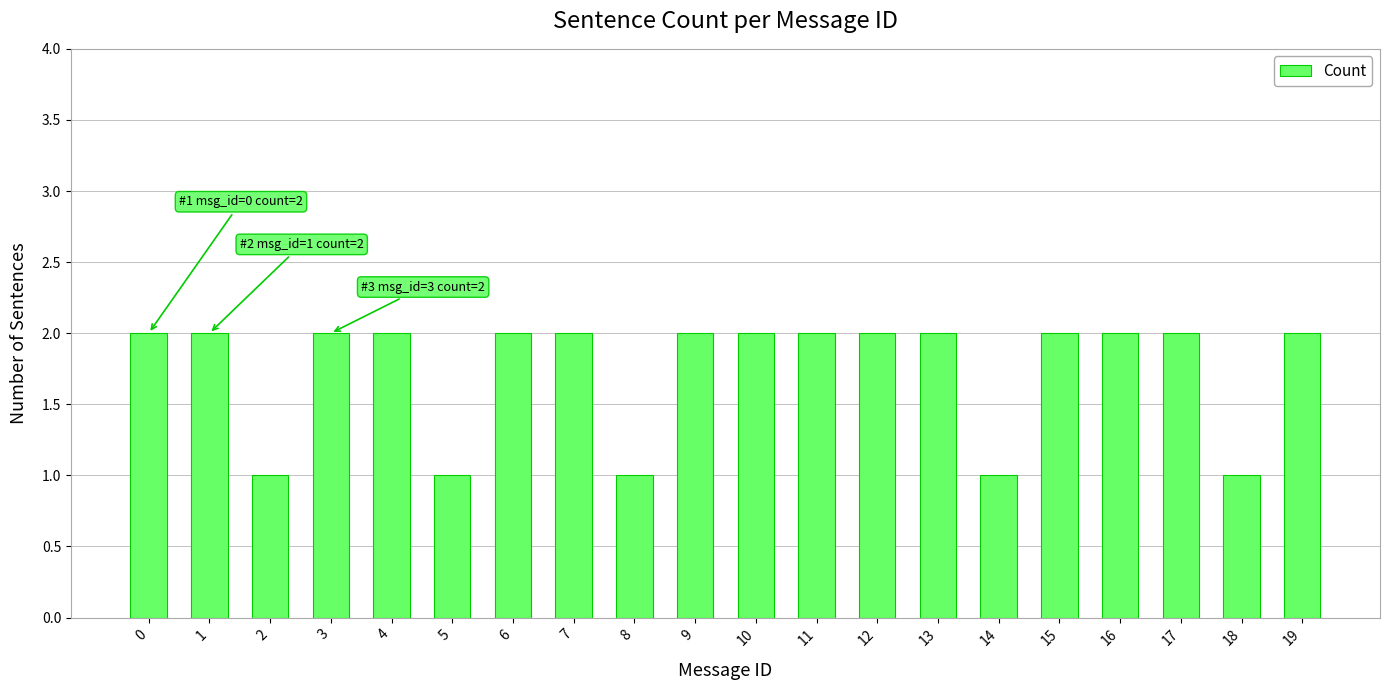

Approximately how many times larger is the value at 7 compared to 15?

1.0